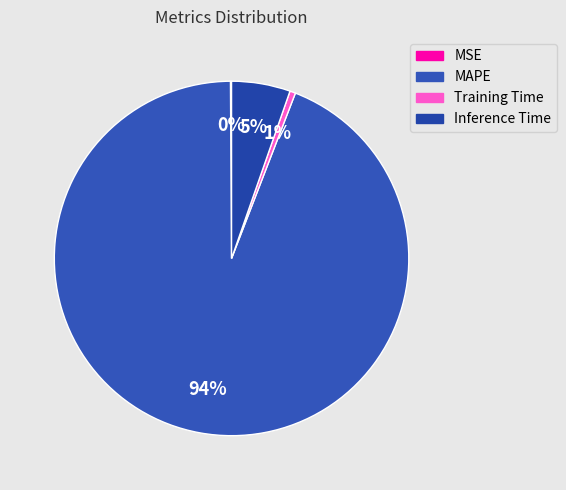

Is the sum of Training Time and MAPE greater than half?

Yes